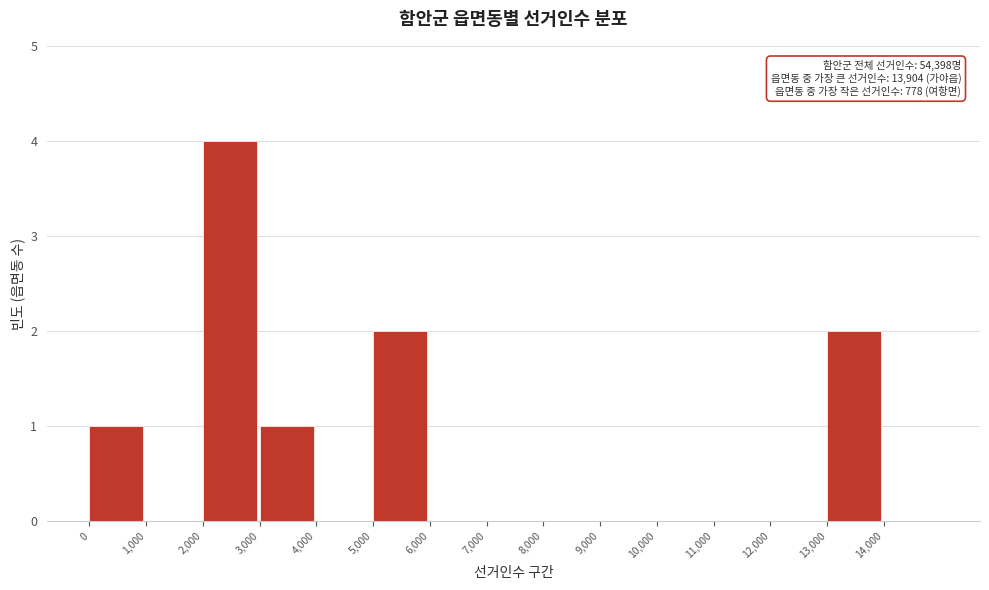

Which range on the x-axis has the tallest bar?

2000 to 3000